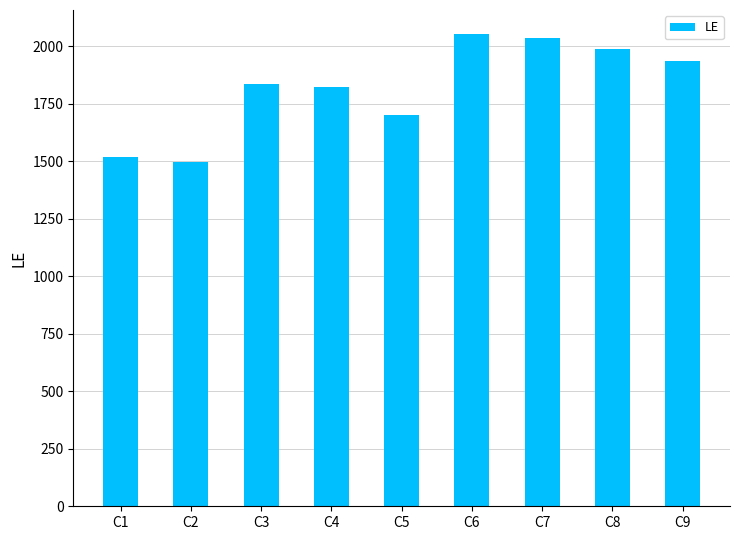

What is the minimum value shown in the chart?

1495